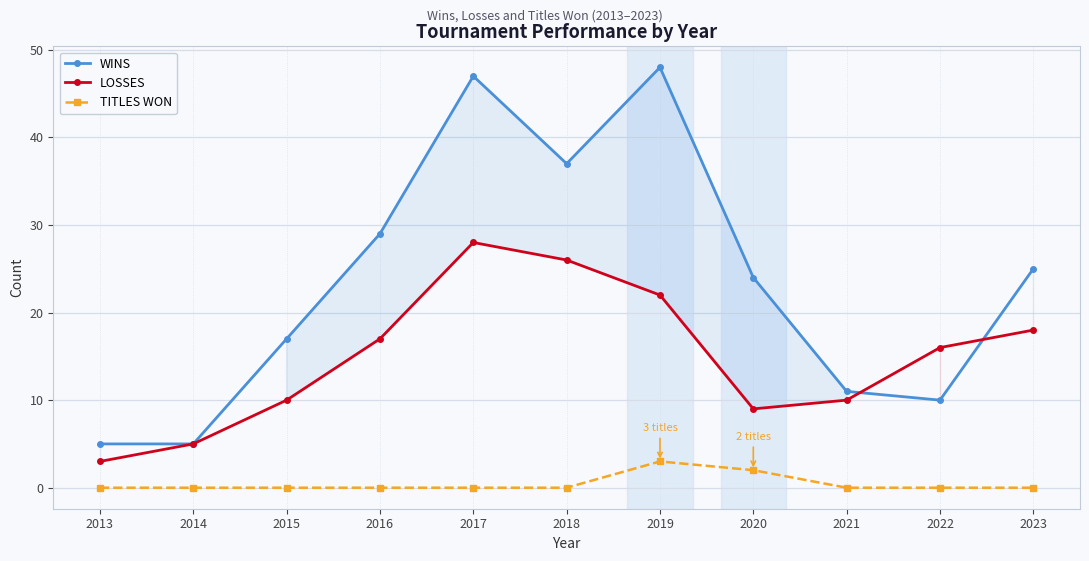

How many intersections are there between LOSSES and WINS?

2